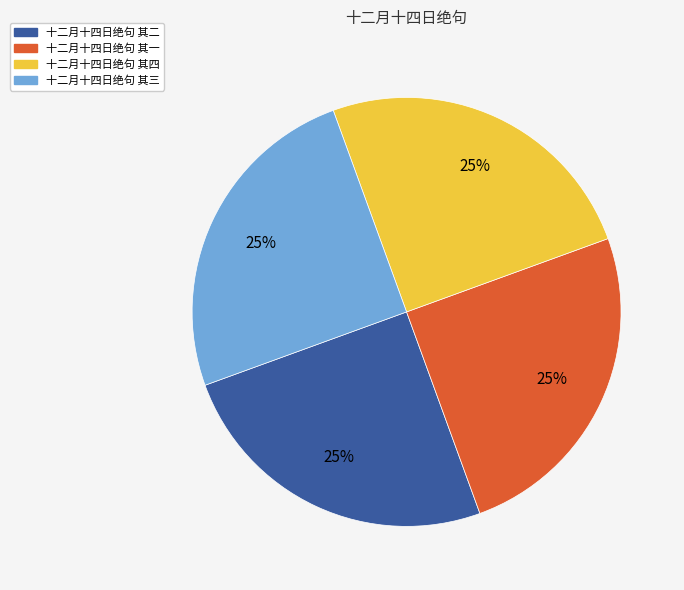

To the nearest percent, what percentage of the pie is 十二月十四日绝句 其二?

25%